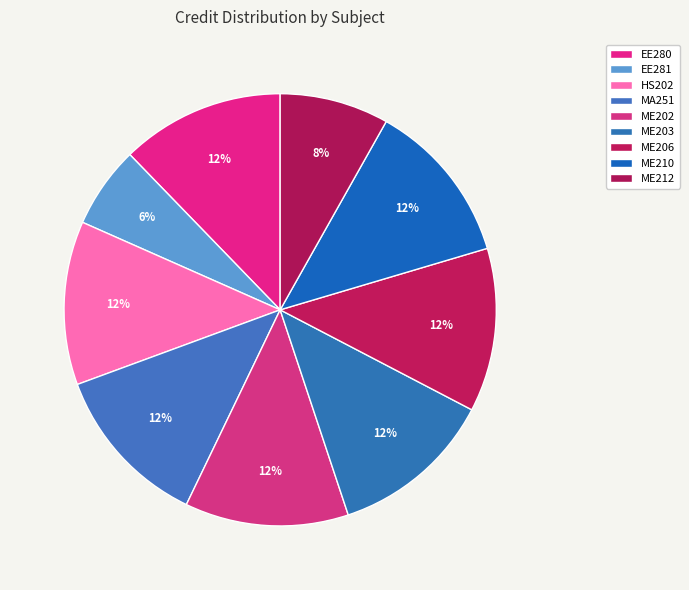

Is EE281 the majority of the pie?

No